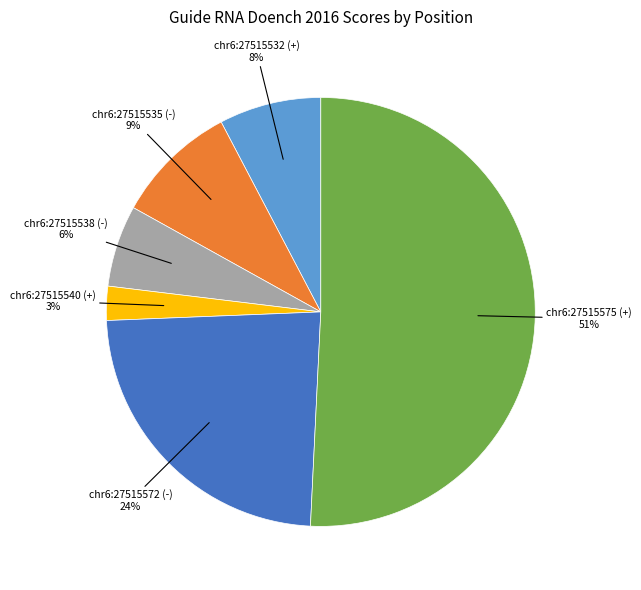

Does any single category account for the majority?

Yes